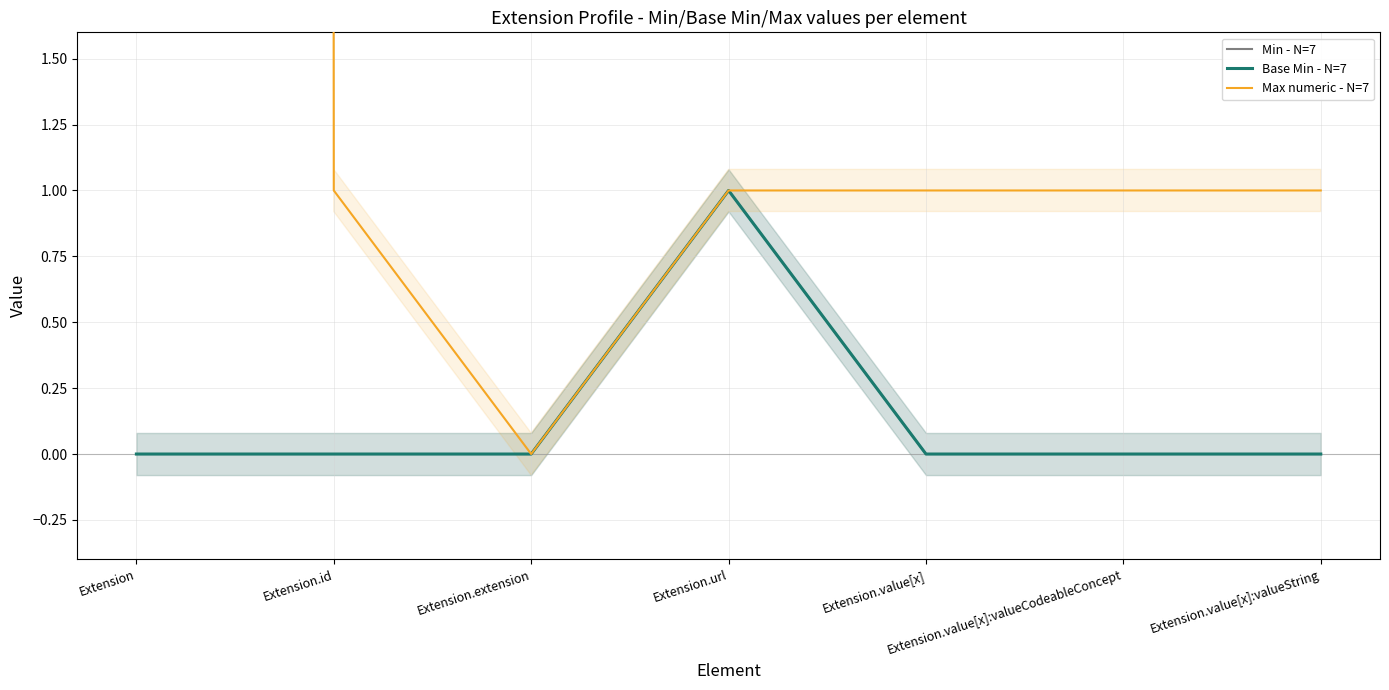

Which series changed the most between Extension.id and Extension.url?

Min - N=7